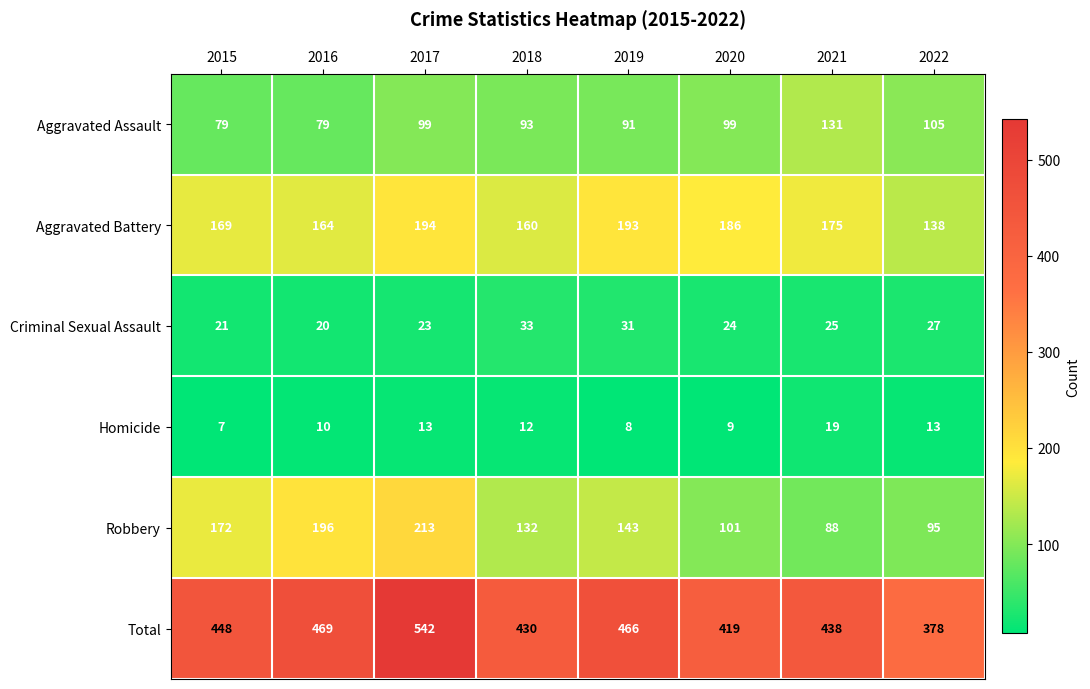

The Total series shows 754 at 2017. True or false?

False